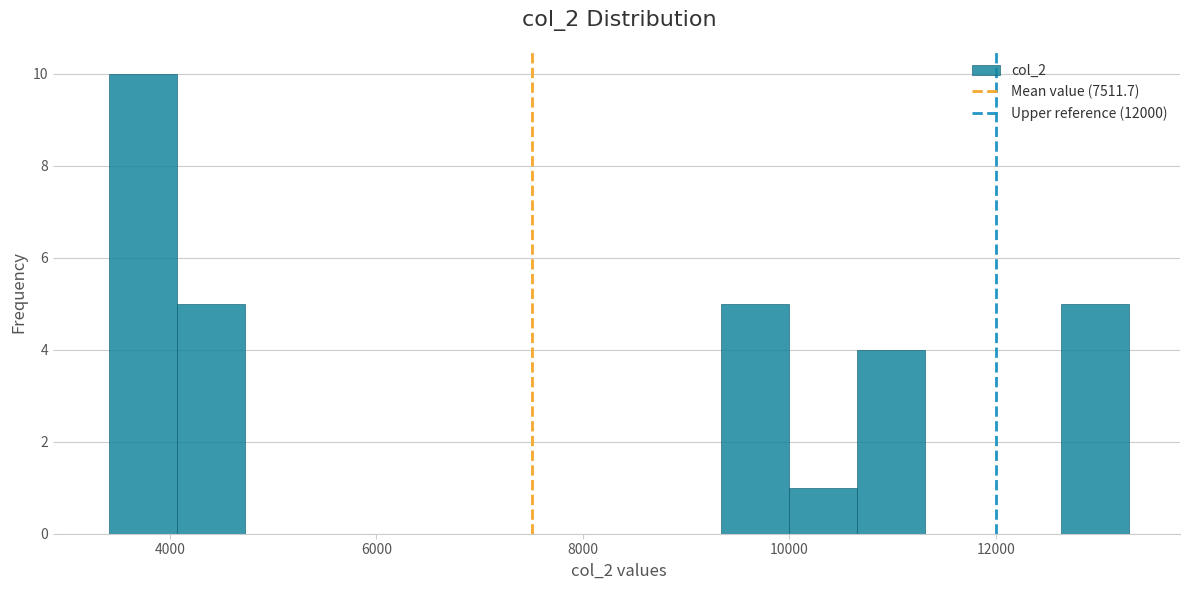

Around what value on the x-axis is the tallest bar? Give the approximate position of its centre, as read against the axis.

3800